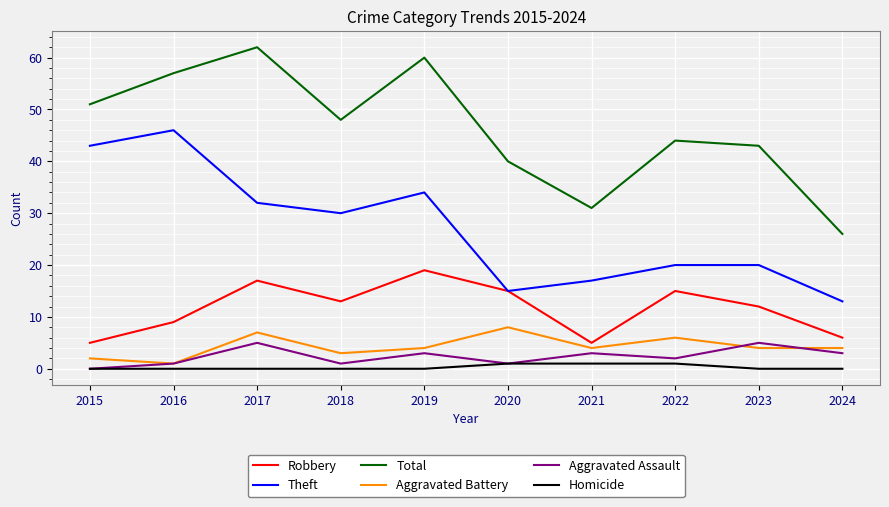

Does the chart display data point markers on the line(s)?

No